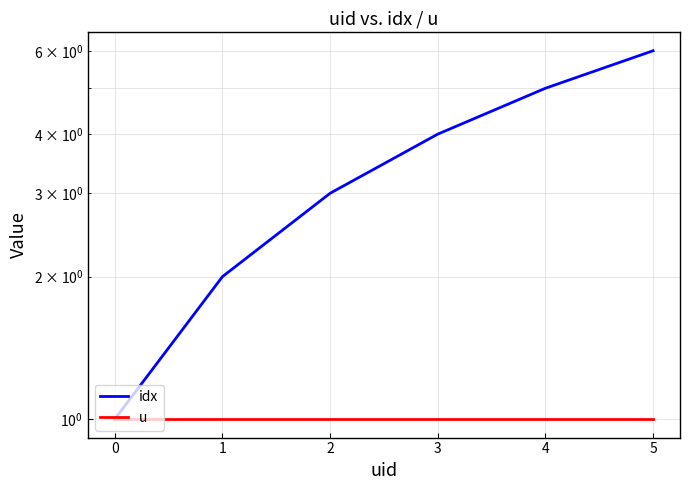

Does the chart have visible grid lines?

Yes